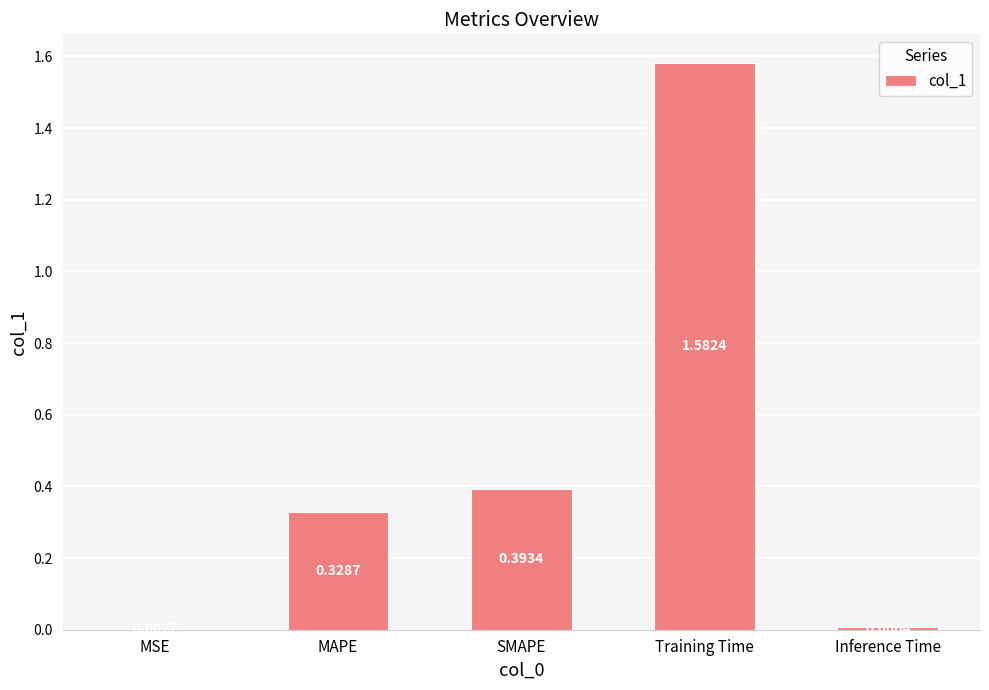

What is the sum of all values?

2.3